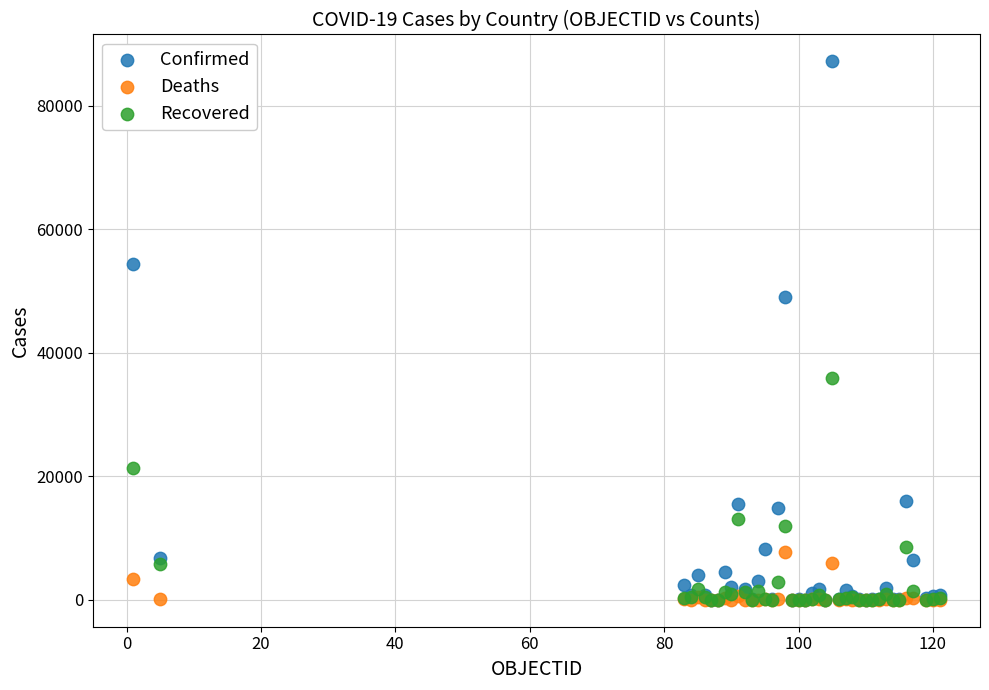

In the Confirmed series, what Y value is closest to 43597?

49032